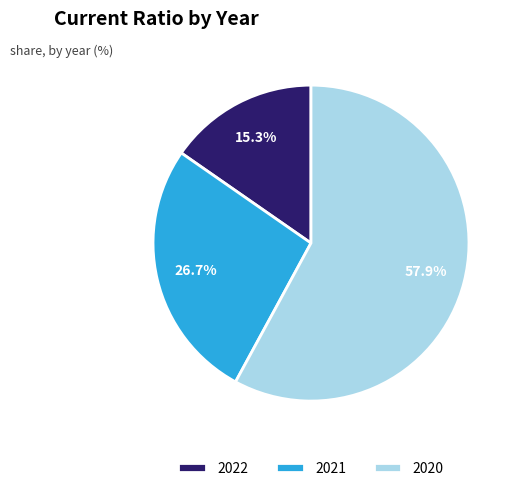

To the nearest percent, what percentage of the pie is 2021?

27%